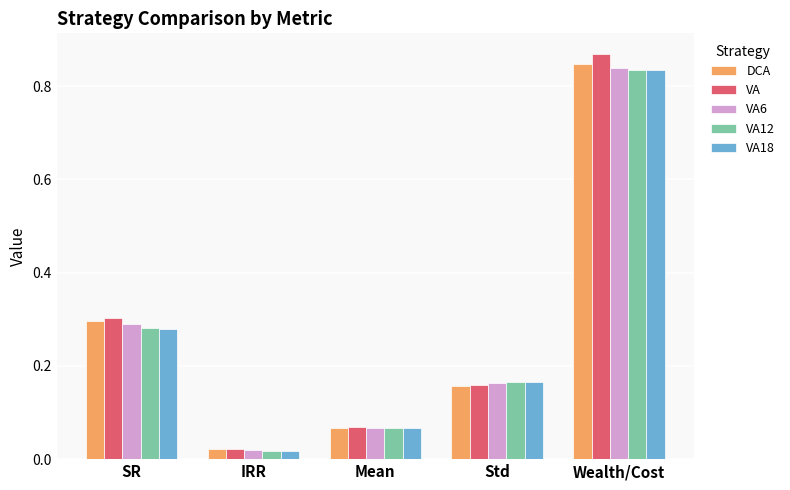

Rank the categories by VA12 value from highest to lowest.

Wealth/Cost, SR, Std, Mean, IRR